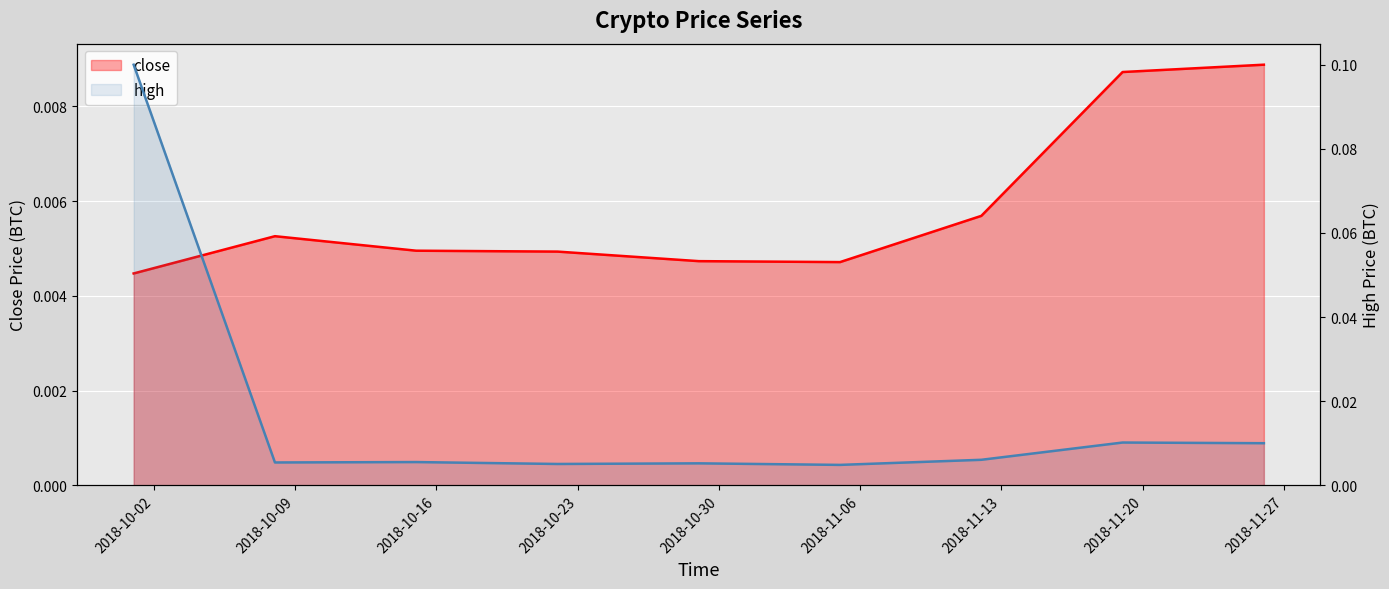

Between 2018-10-23 and 2018-11-13, which series saw the biggest shift?

high